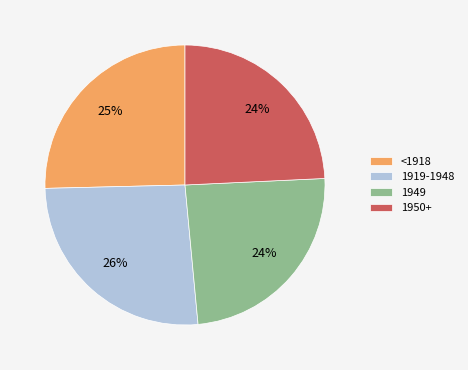

What percentage is the <1918 slice, to the nearest percent?

25%